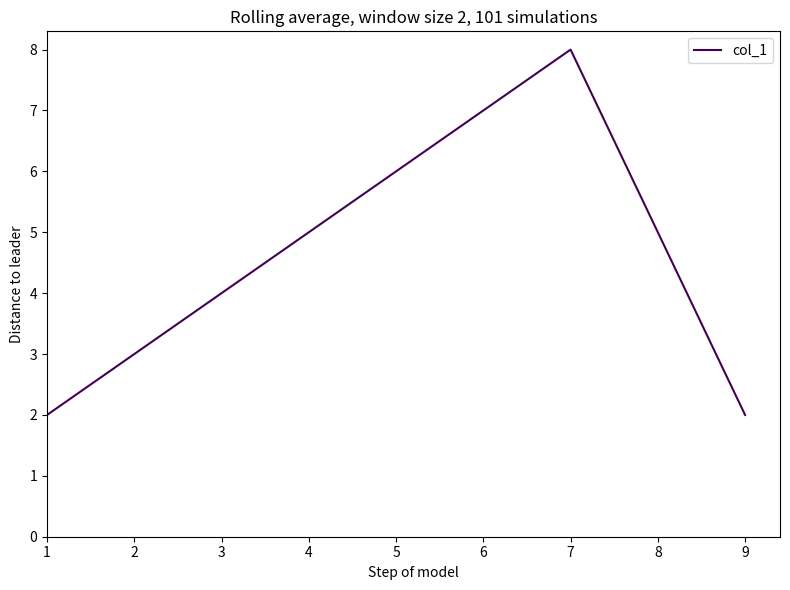

What is the difference between the values at 9 and 5?

4